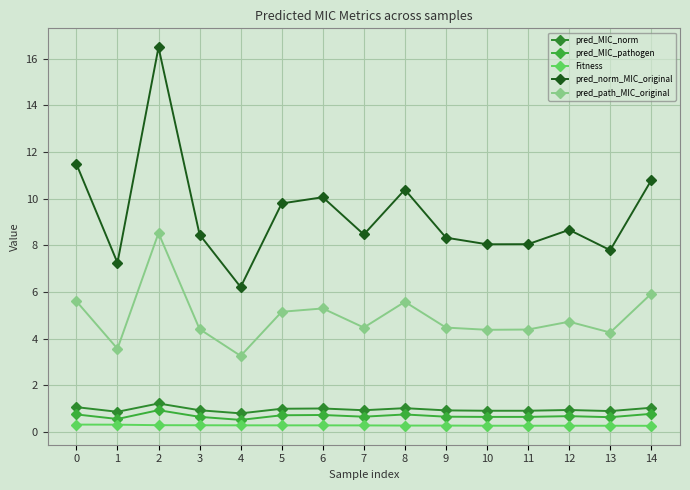

At which category does the chart reach its minimum across all series?

14